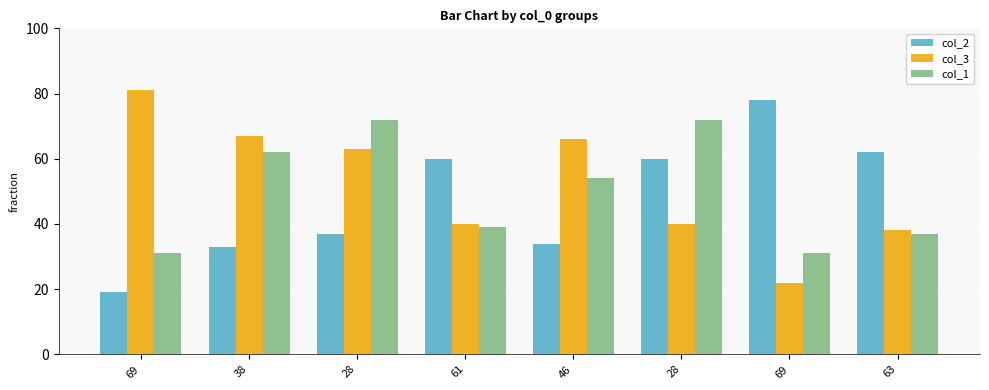

How many data points in col_3 are less than 63?

4